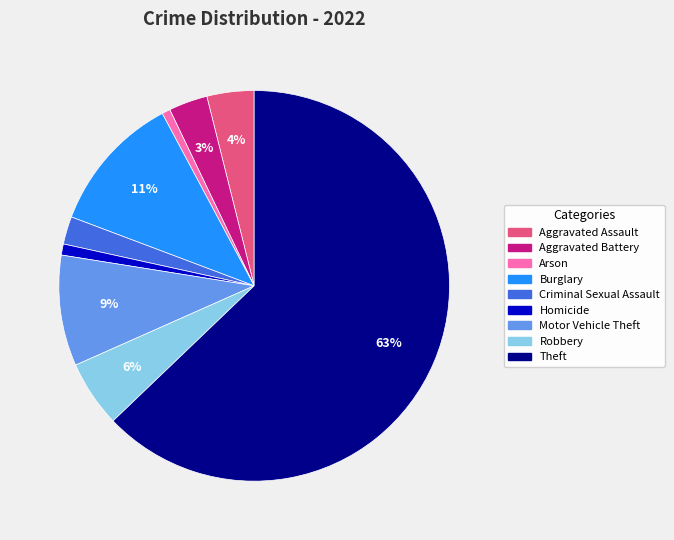

To the nearest percent, what portion does Aggravated Battery represent?

3%